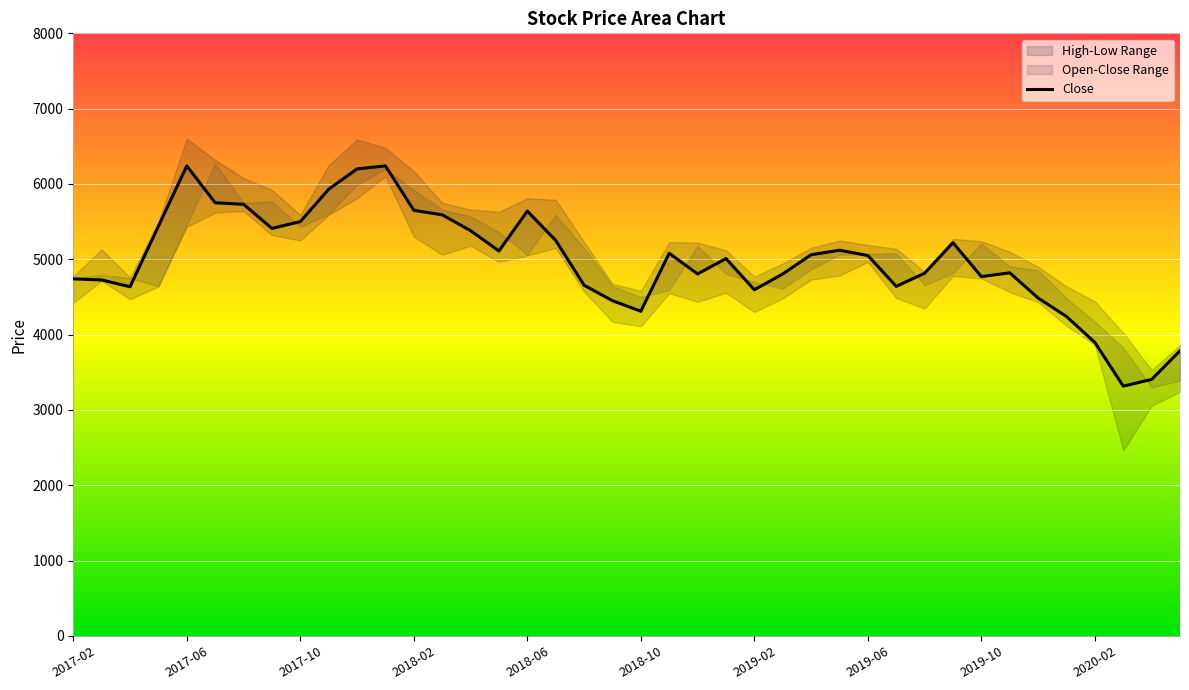

How many data points are above 5050?

19